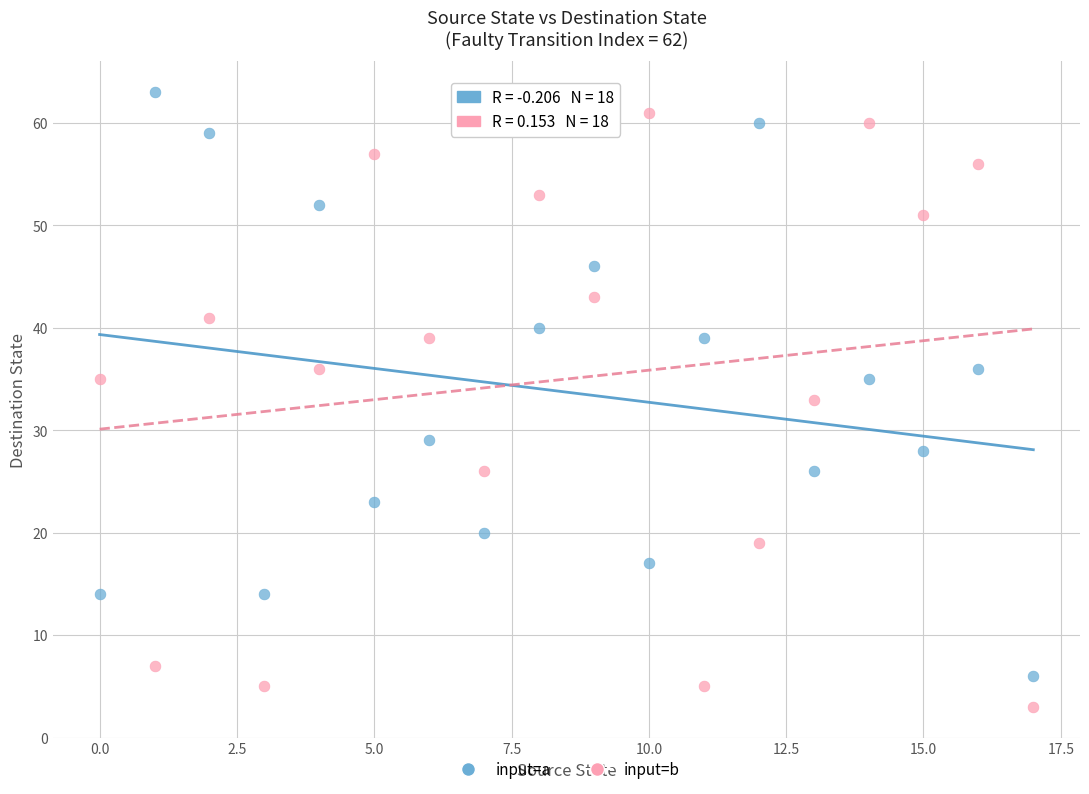

Which series reaches the minimum Y coordinate?

input=b